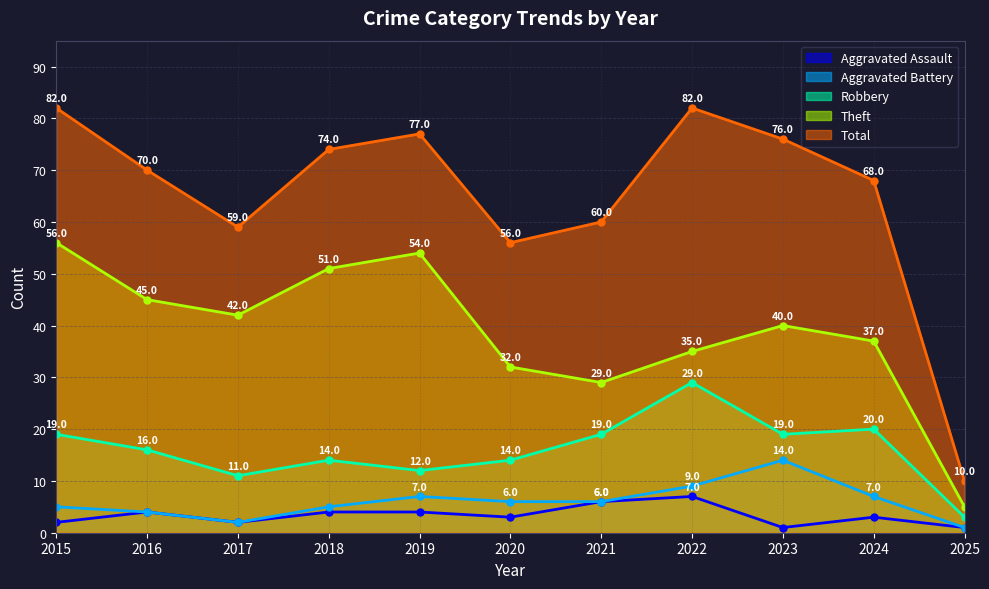

What is the sum of the Aggravated Battery values at 2016 and 2020?

10